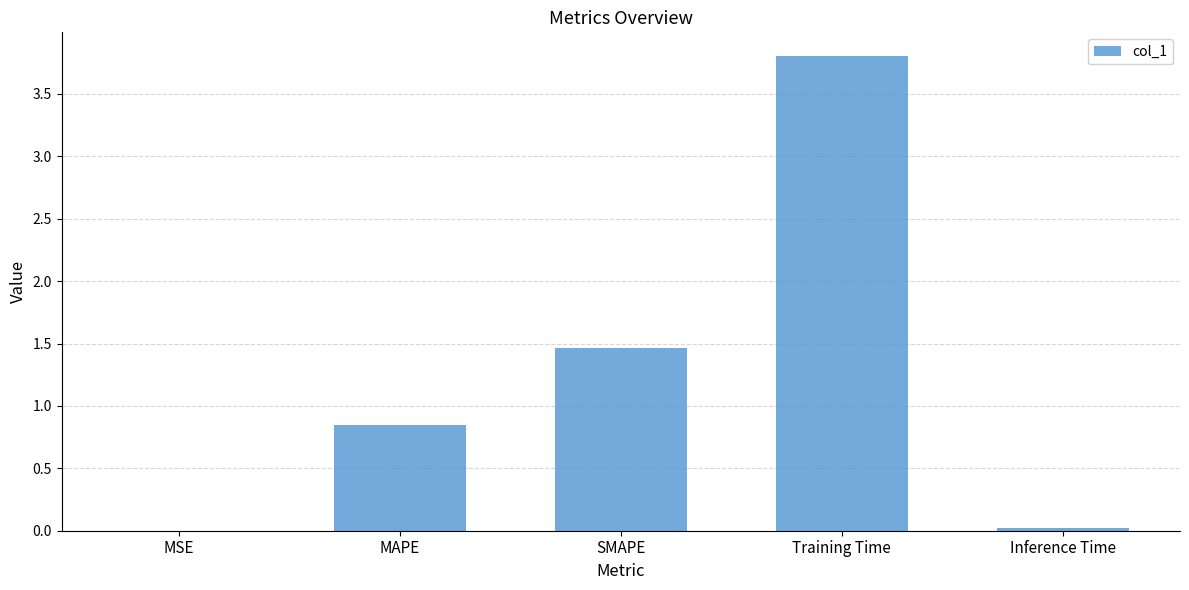

What is the sum of the values at SMAPE and Inference Time?

1.5